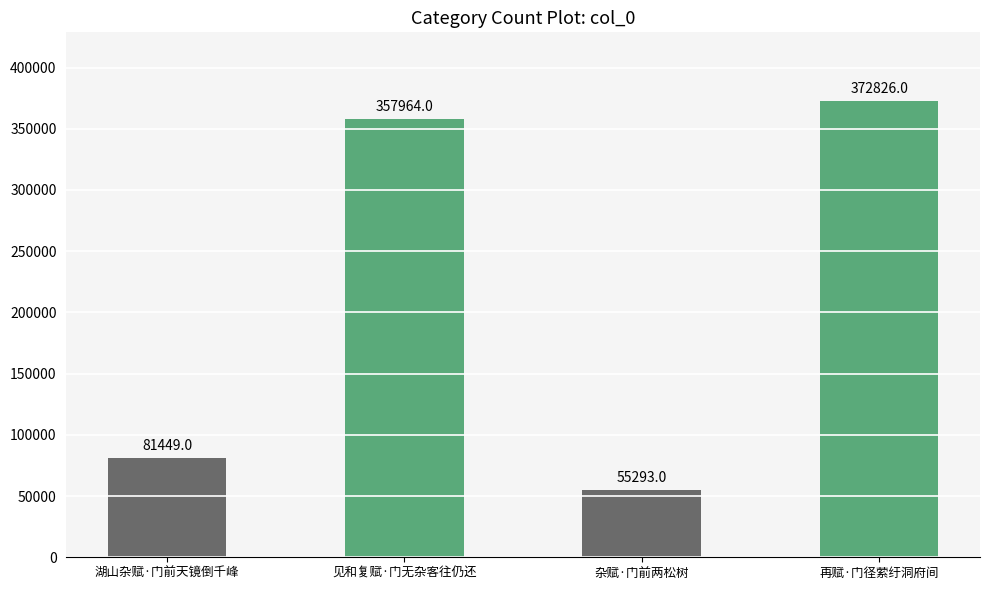

List the labels in order of value, smallest first.

杂赋·门前两松树, 湖山杂赋·门前天镜倒千峰, 见和复赋·门无杂客往仍还, 再赋·门径萦纡洞府间